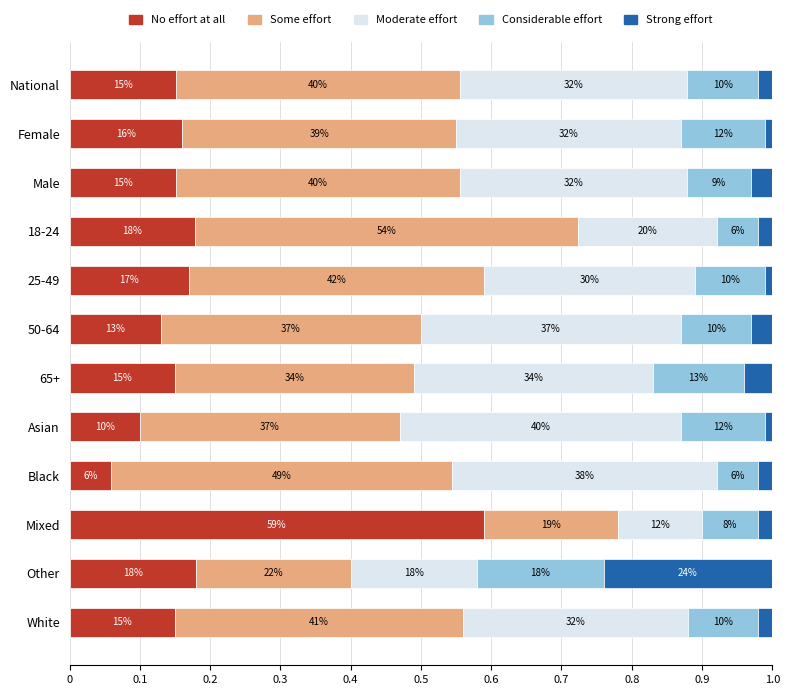

What are all the series names shown in the legend?

No effort at all, Some effort, Moderate effort, Considerable effort, Strong effort